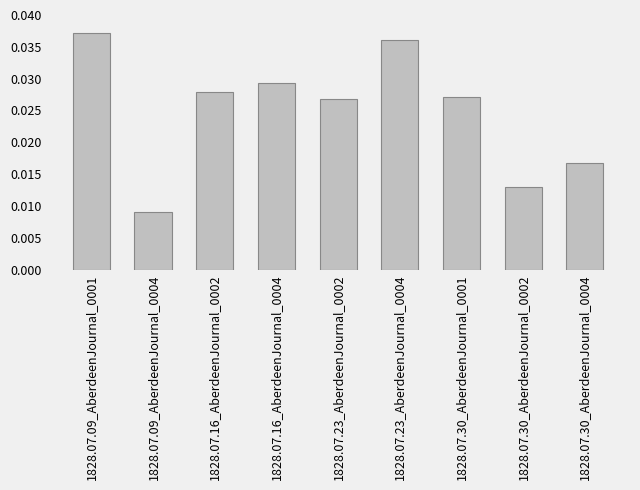

Which label corresponds to the largest value in the chart?

1828.07.09_AberdeenJournal_0001